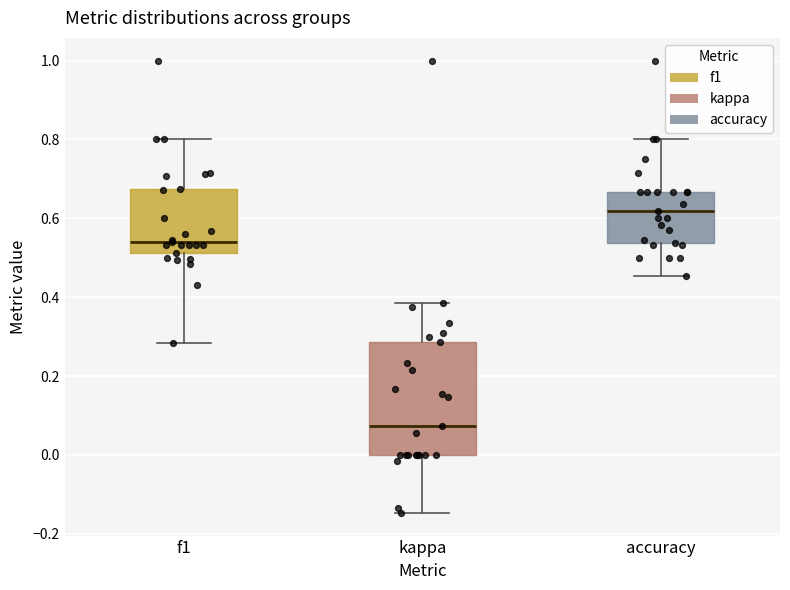

Which box's median line is the highest?

accuracy